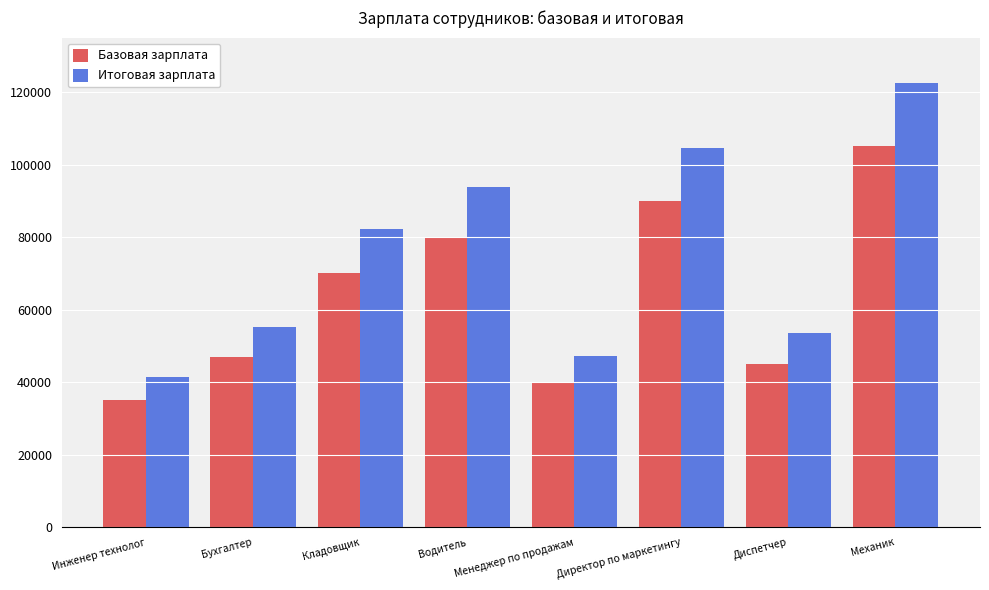

How many data points does each series have?

8